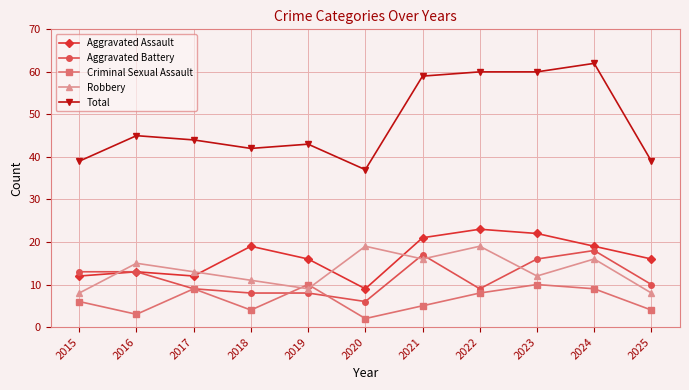

How many lines are shown in the chart?

5